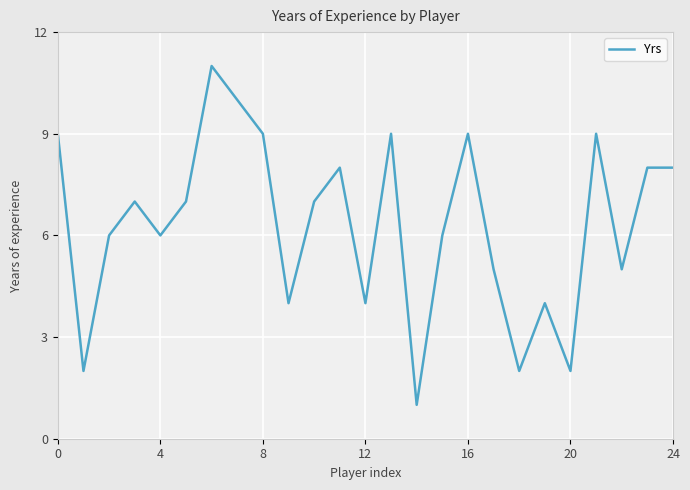

How many lines are shown in the chart?

1